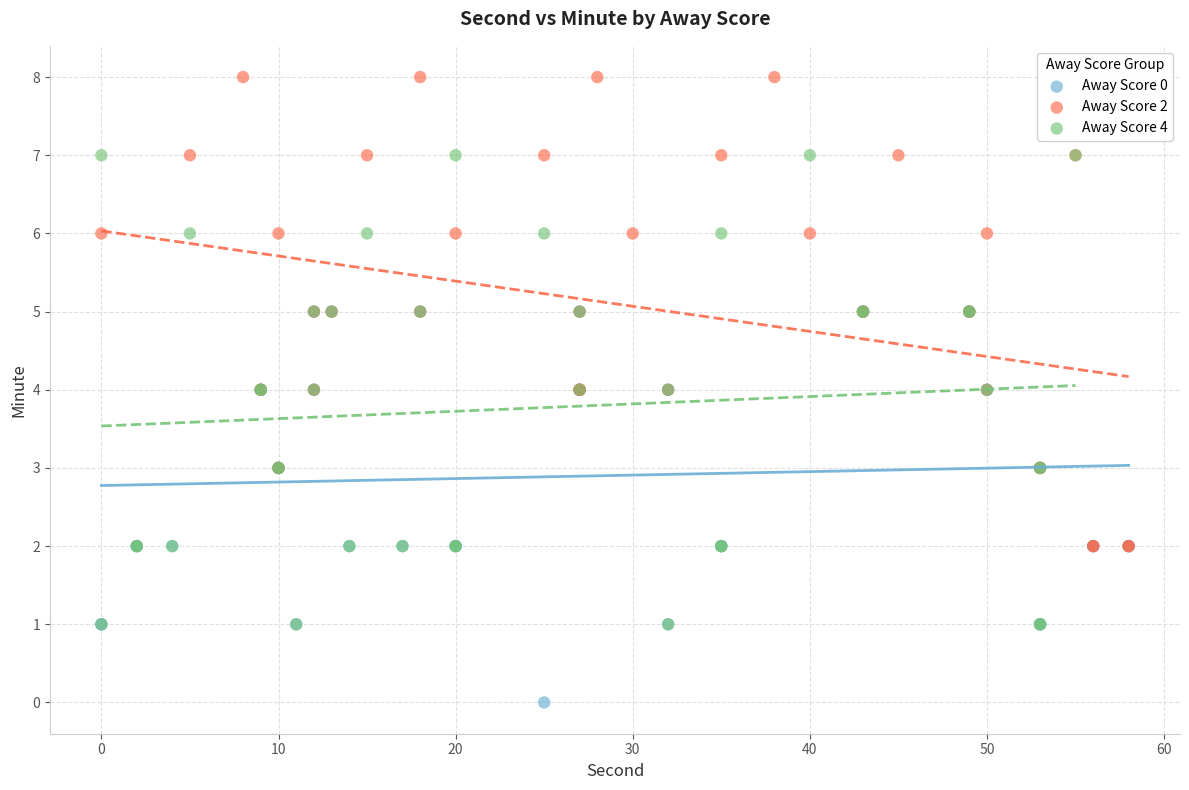

Which series contains the highest Y value?

Away Score 2